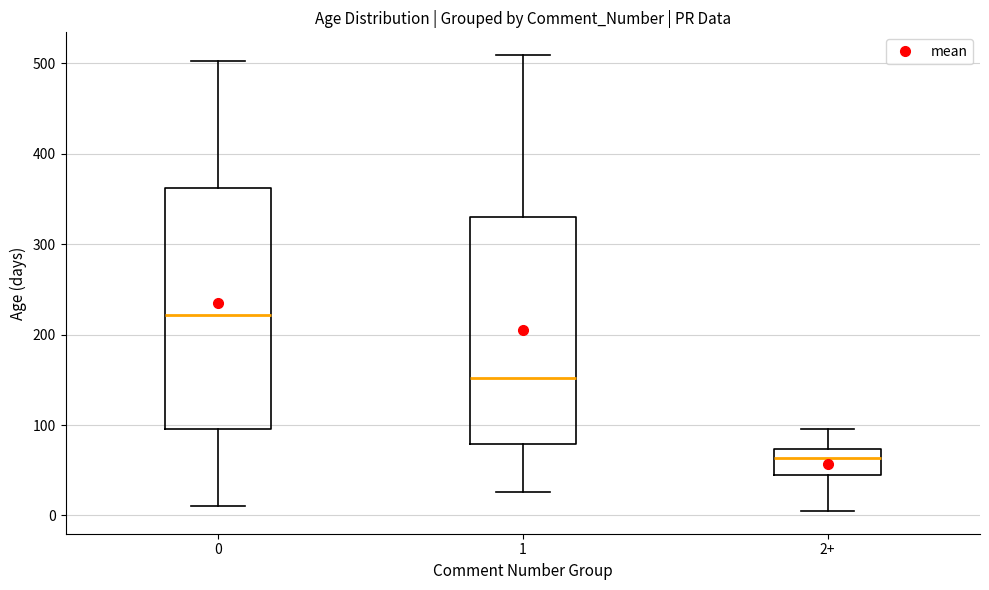

Where does the upper whisker of the box for 2+ end on the y-axis? The values are not printed on the chart, so give them approximately, as read against the axis.

100